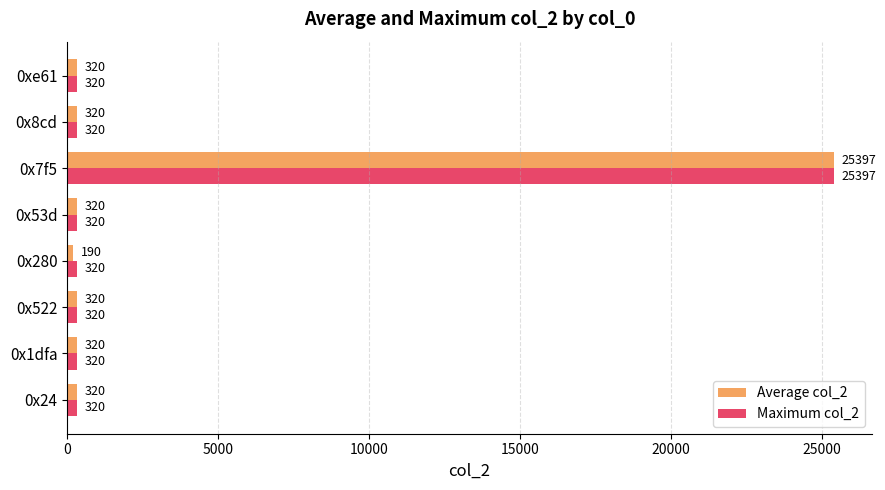

What are all the series names shown in the legend?

Average col_2, Maximum col_2